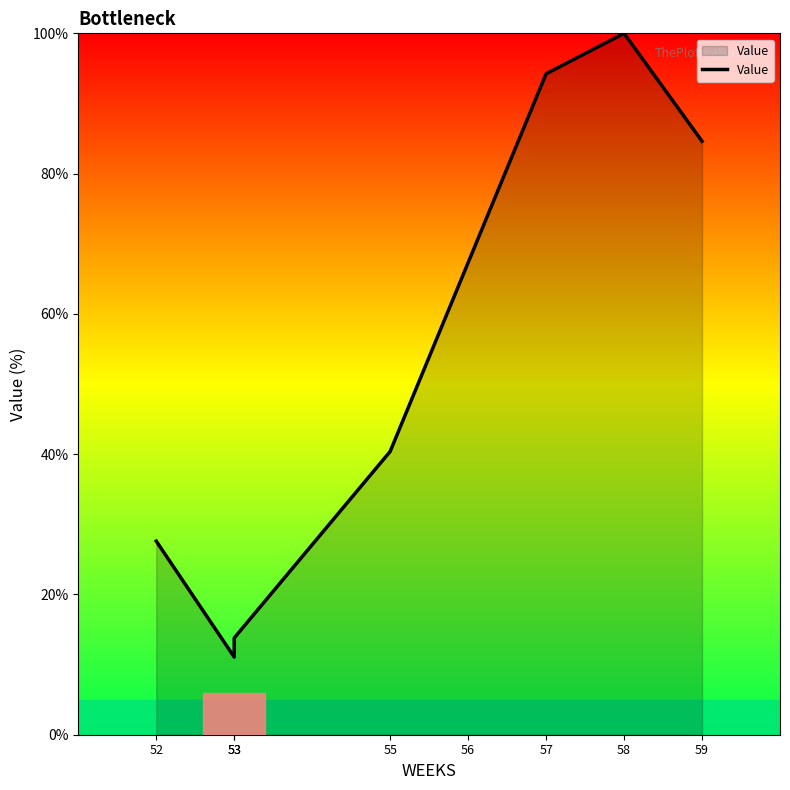

What is the greatest value displayed?

100.0